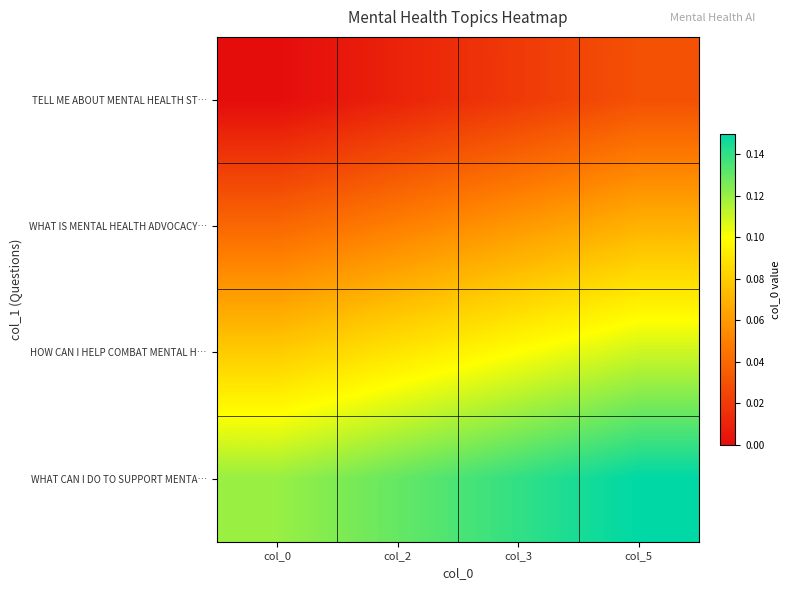

Reading left to right, transcribe all the data shown in this chart.

TELL ME ABOUT MENTAL HEALTH ST…: col_0=0.0	col_2=0.0	col_3=0.0	col_5=0.0
WHAT IS MENTAL HEALTH ADVOCACY…: col_0=0.0	col_2=0.1	col_3=0.1	col_5=0.1
HOW CAN I HELP COMBAT MENTAL H…: col_0=0.1	col_2=0.1	col_3=0.1	col_5=0.1
WHAT CAN I DO TO SUPPORT MENTA…: col_0=0.1	col_2=0.1	col_3=0.1	col_5=0.1